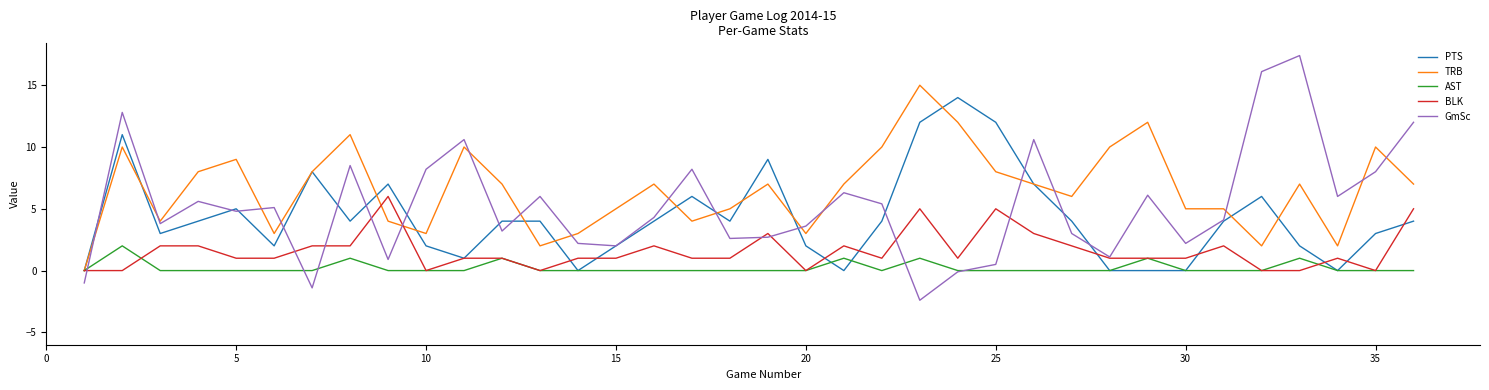

Which series has the widest spread of values?

GmSc